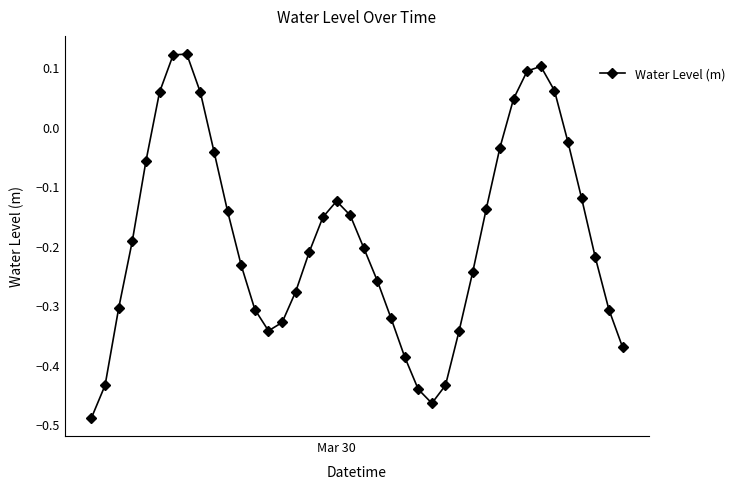

True or false: the data has more than 2 interior local peaks.

True